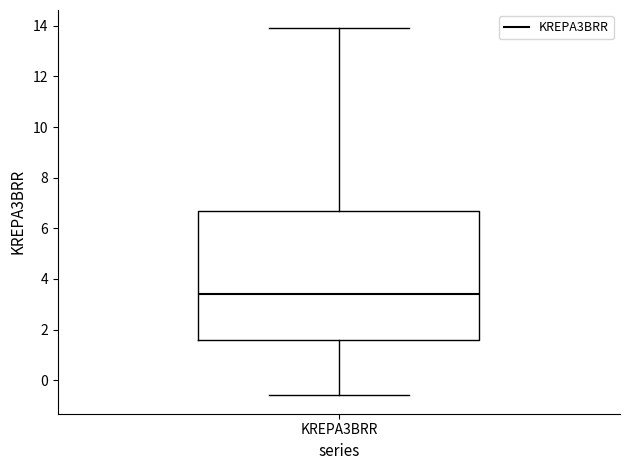

Read this box plot against the y-axis: the position of the median line, the range covered by the box, and the ends of both whiskers. The values are not printed on the chart, so give them approximately, as read against the axis.

median 3.4, box 1.6 to 6.8, whiskers -0.6 to 14.0